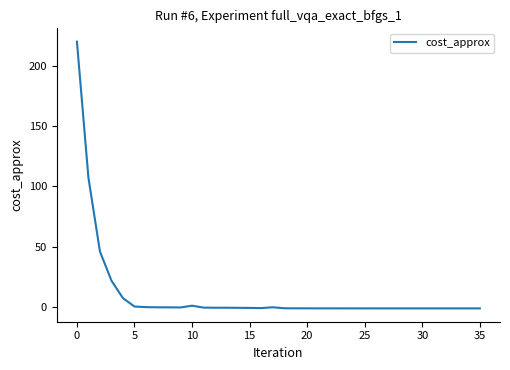

What is the difference between the maximum and minimum values?

220.7